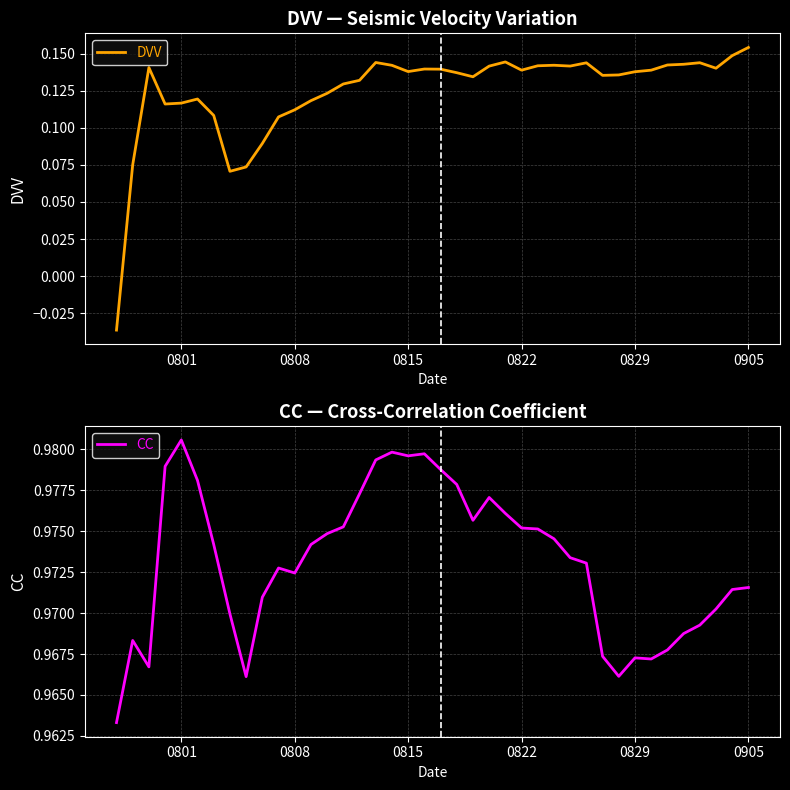

Count the number of data series in this chart.

2